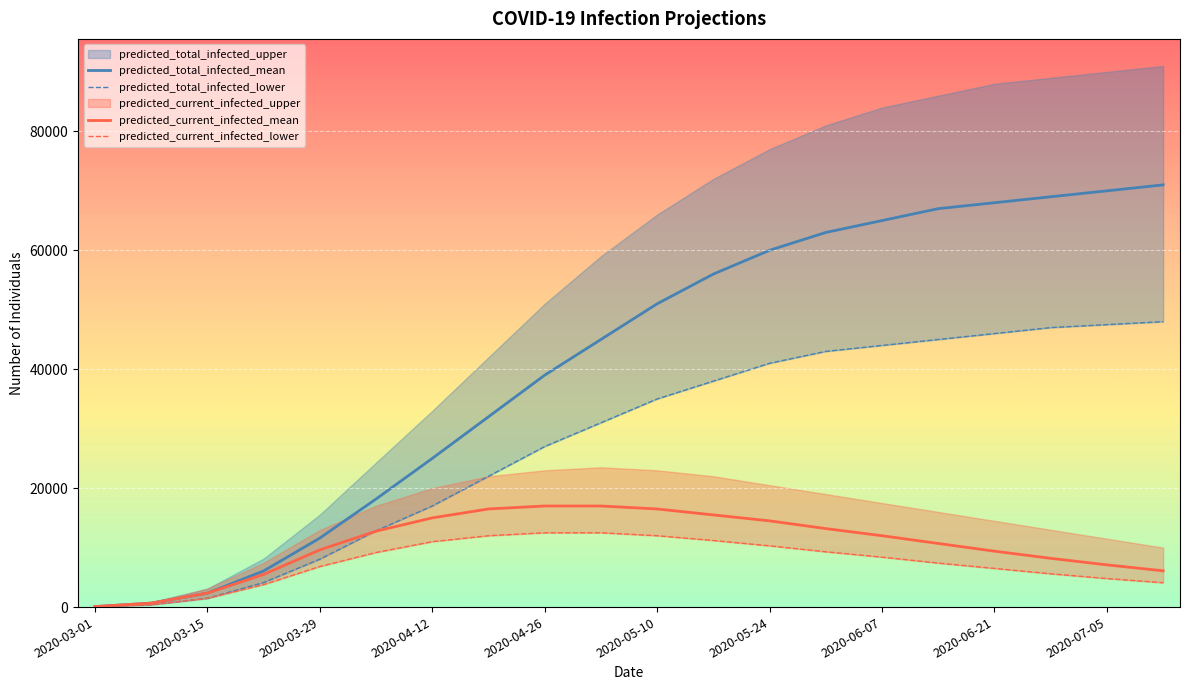

True or false: predicted_total_infected_mean and predicted_current_infected_lower cross at least once.

False